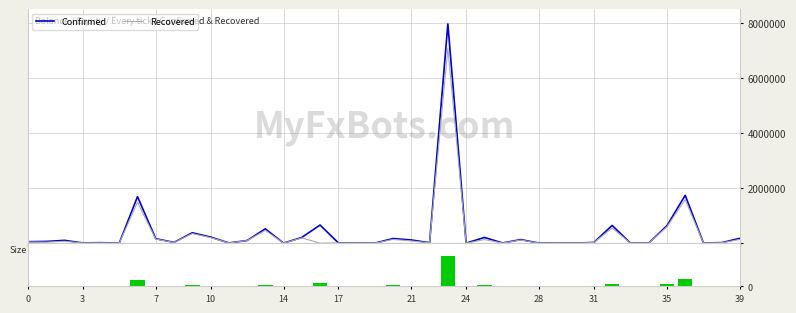

What is the maximum value for Confirmed?

7961673